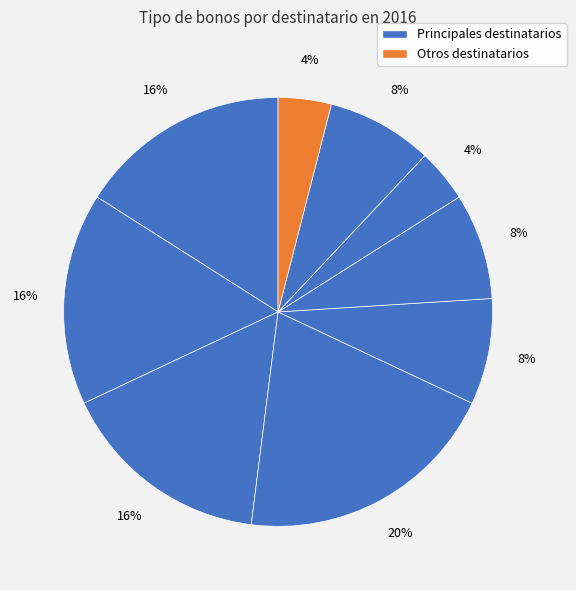

How many slices are in this pie chart?

9